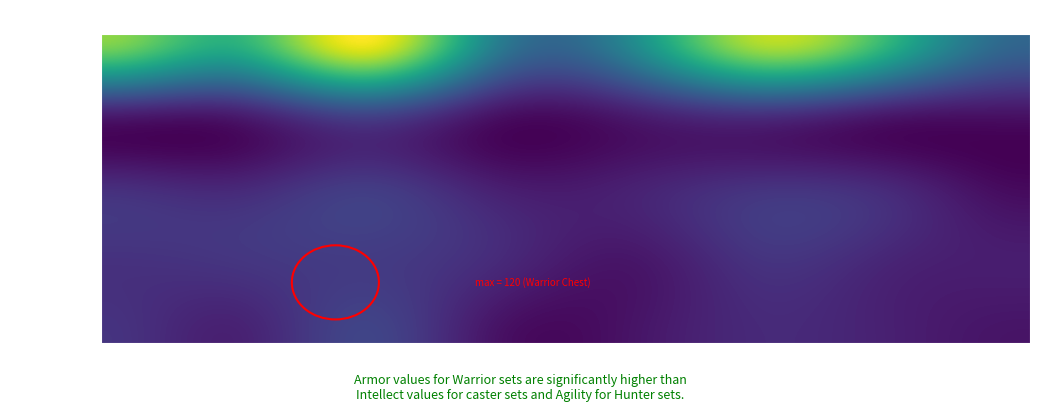

At which label is Hunter closest to 16?

Shoulders